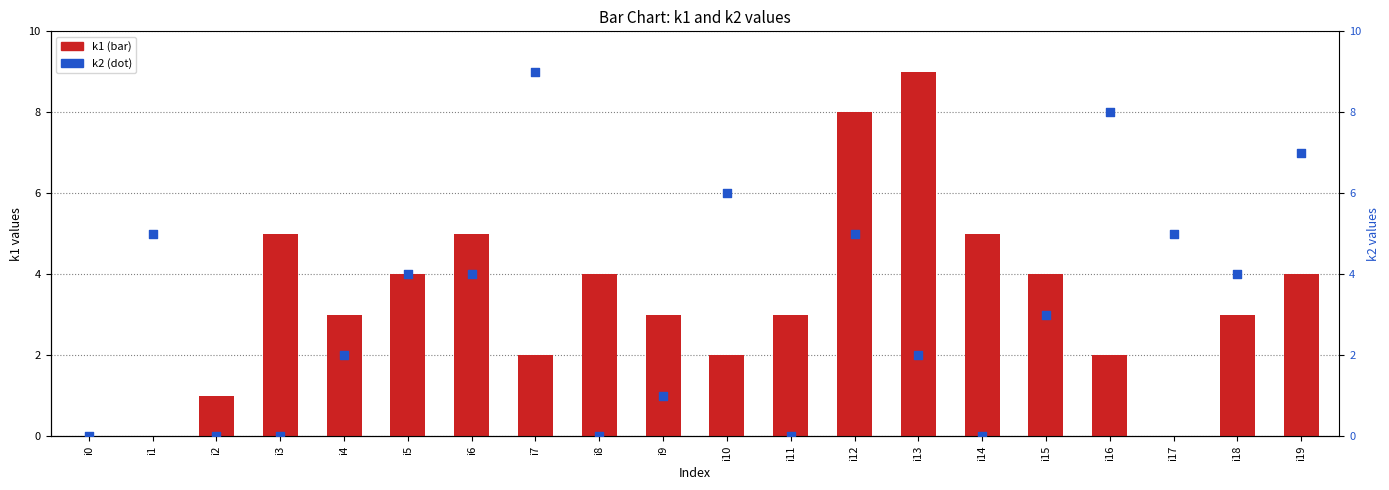

Which series has the widest spread of Y values?

k1